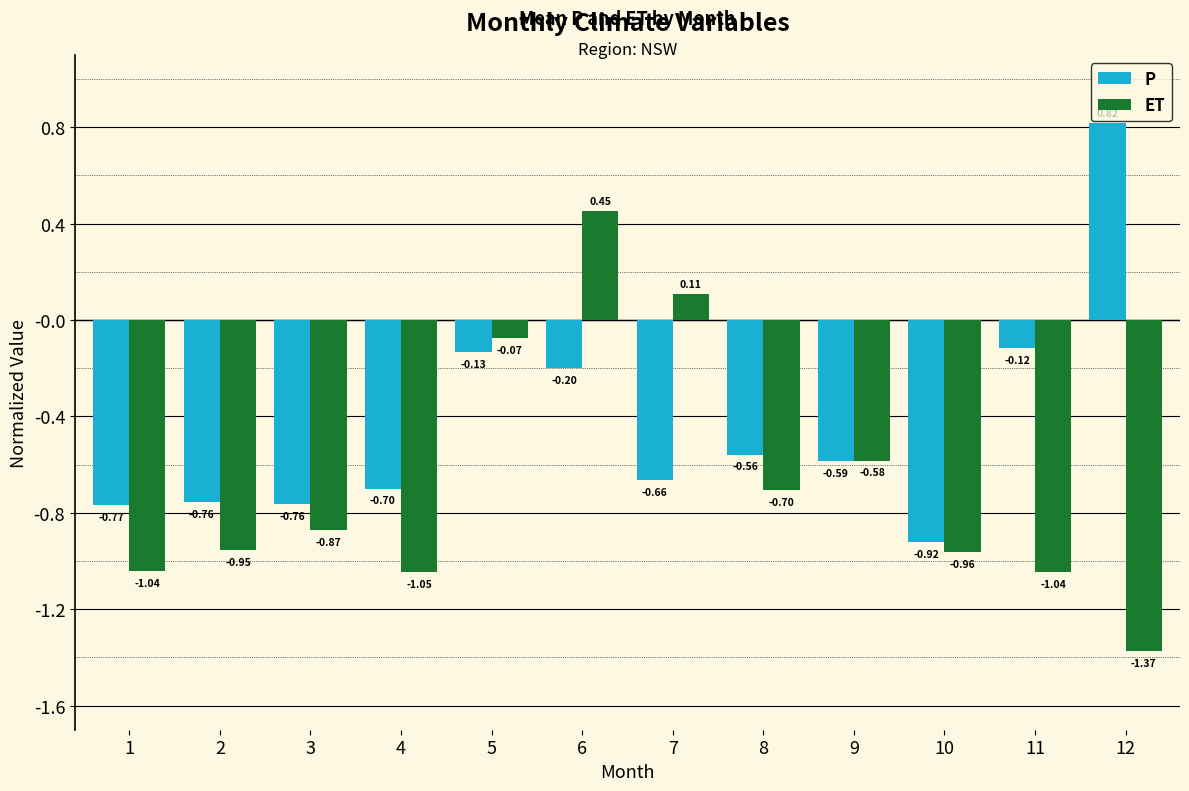

Which series changed the most between 4 and 6?

ET